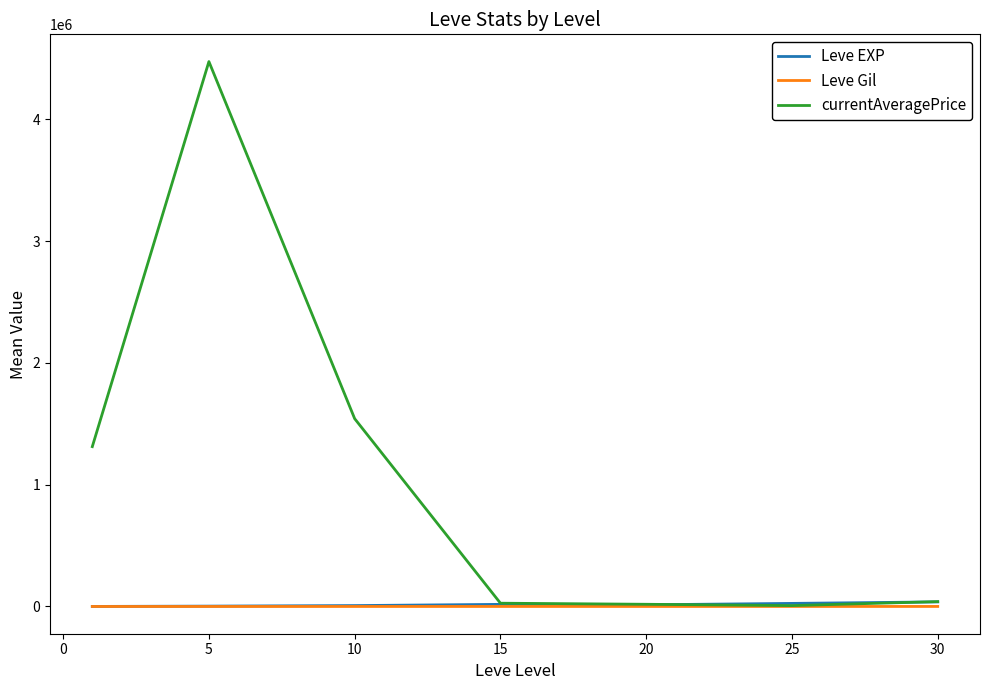

Which series has the widest spread of values?

currentAveragePrice